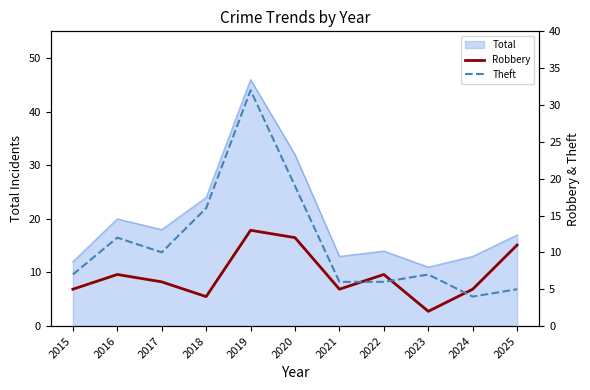

How many data points in Theft are less than 7?

4